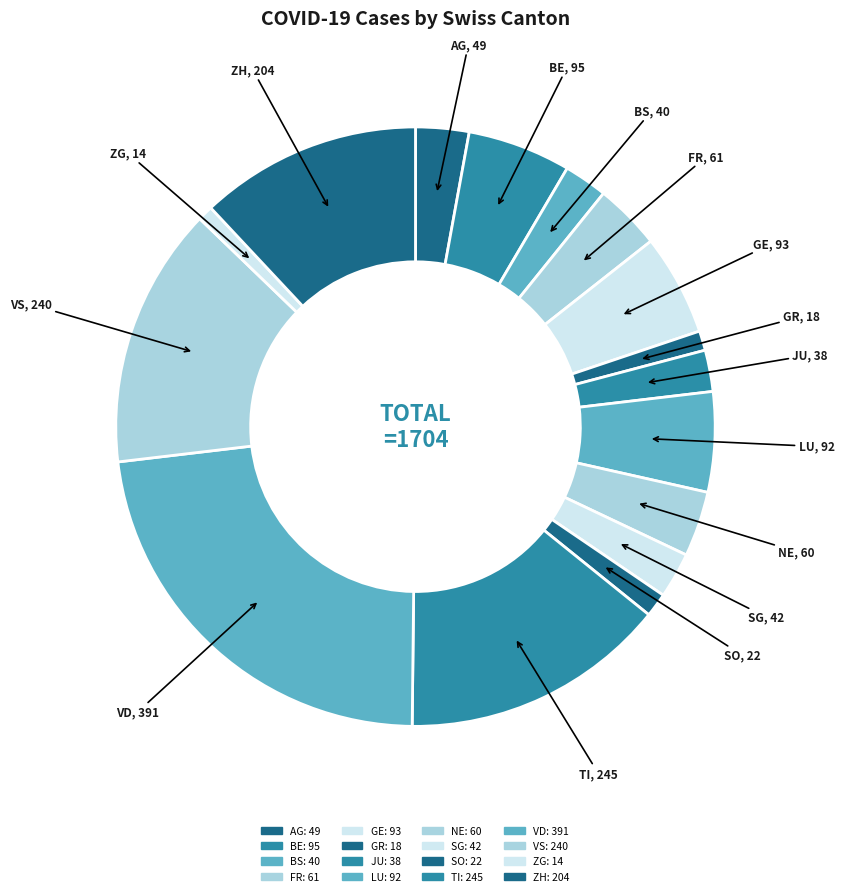

The BE slice represents 1% of the pie. True or false?

False